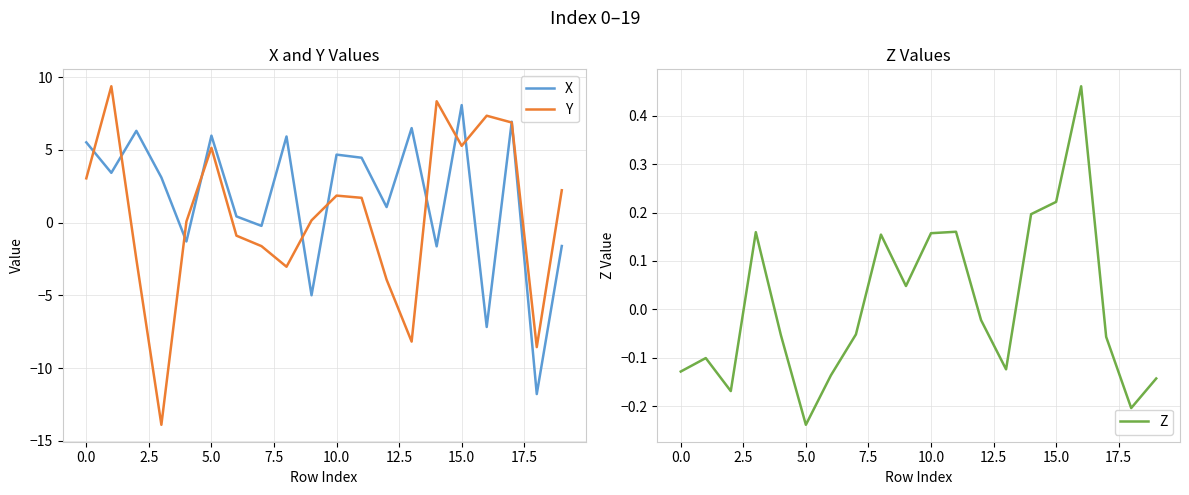

Between 20.0 and 14, which series saw the biggest shift?

Y